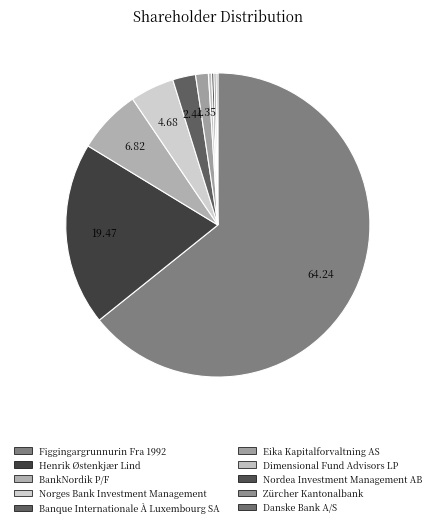

Approximately how many times larger is the value at Norges Bank Investment Management compared to Eika Kapitalforvaltning AS?

3.5